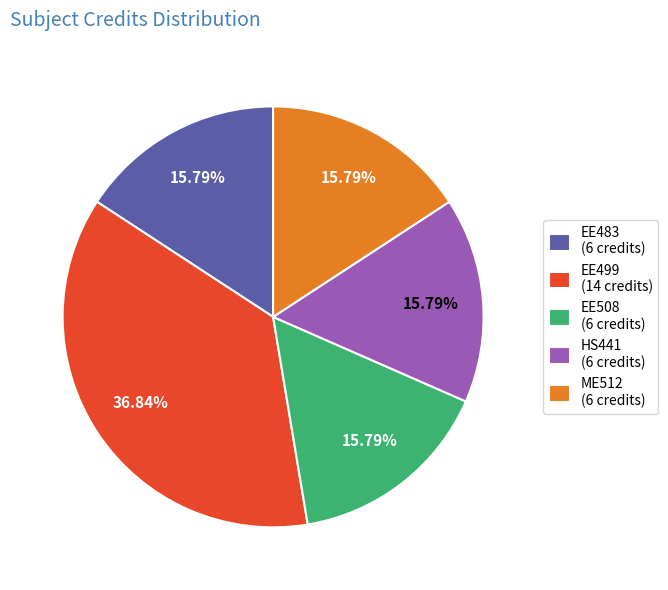

What percentage is the ME512 slice, to the nearest percent?

16%